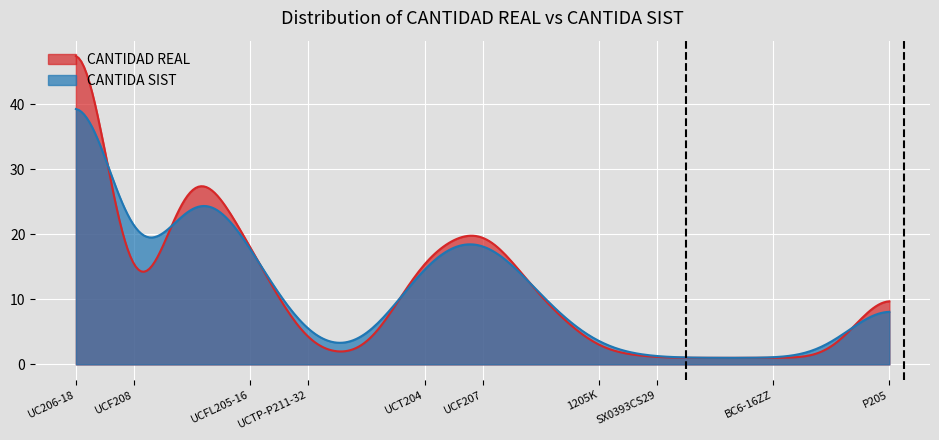

Which series has the largest range (max minus min)?

CANTIDAD REAL